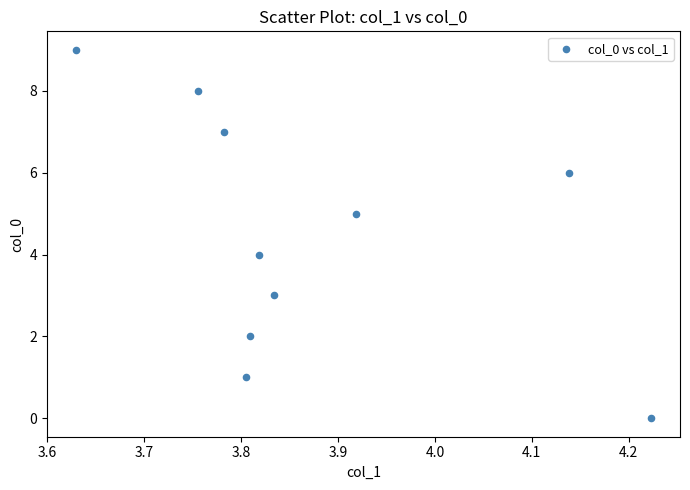

What is the range of Y values (max minus min)?

9